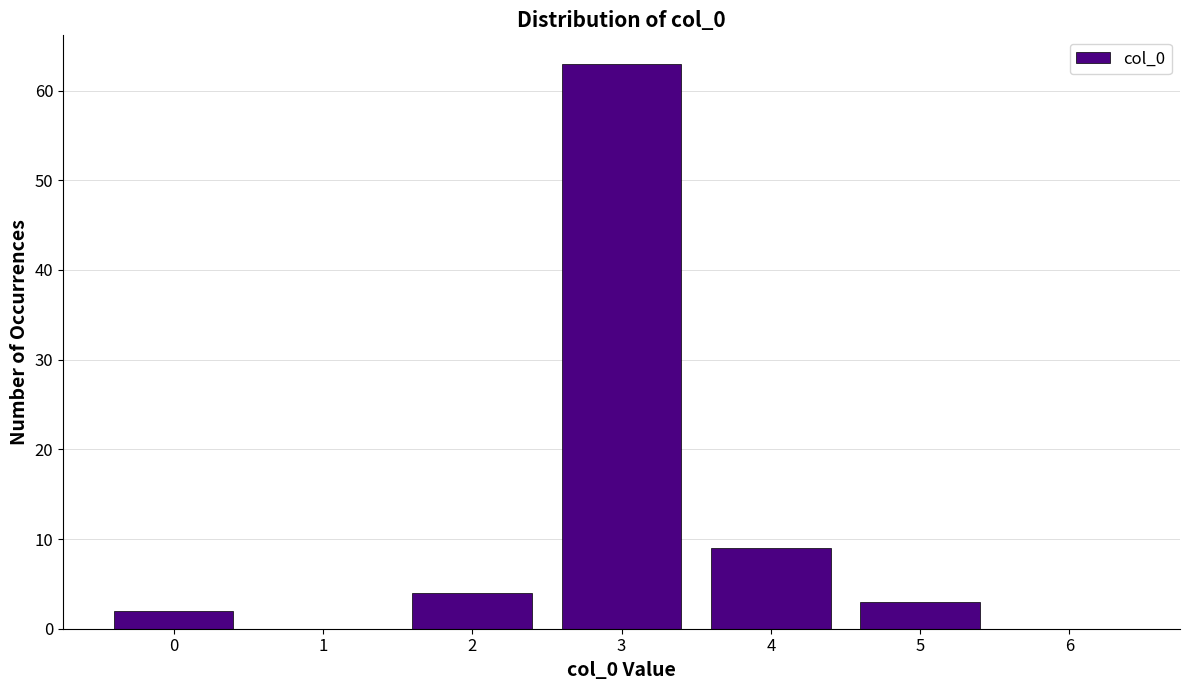

Which range on the x-axis has the tallest bar?

2.5 to 3.5